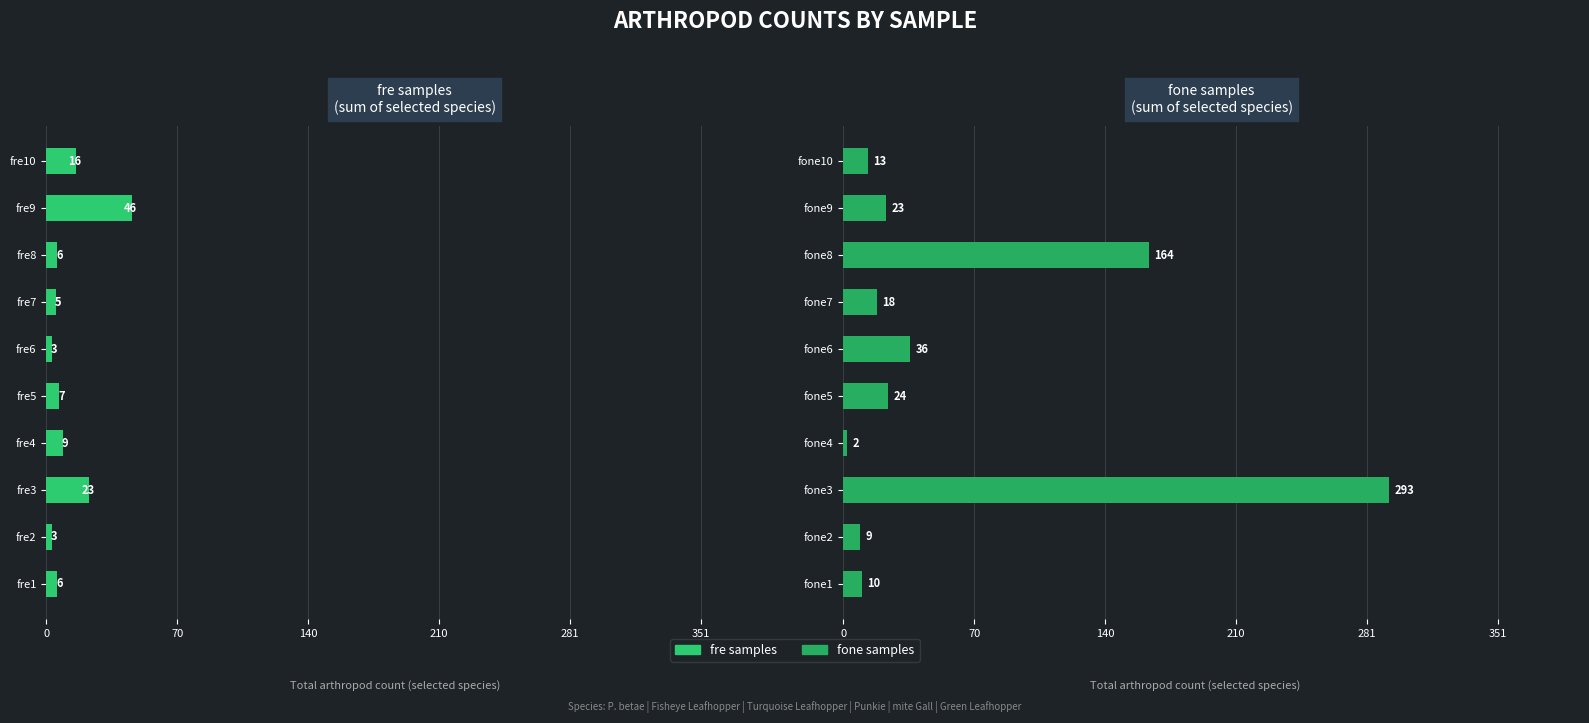

Rank the series by their average value, from lowest to highest.

fre samples, fone samples